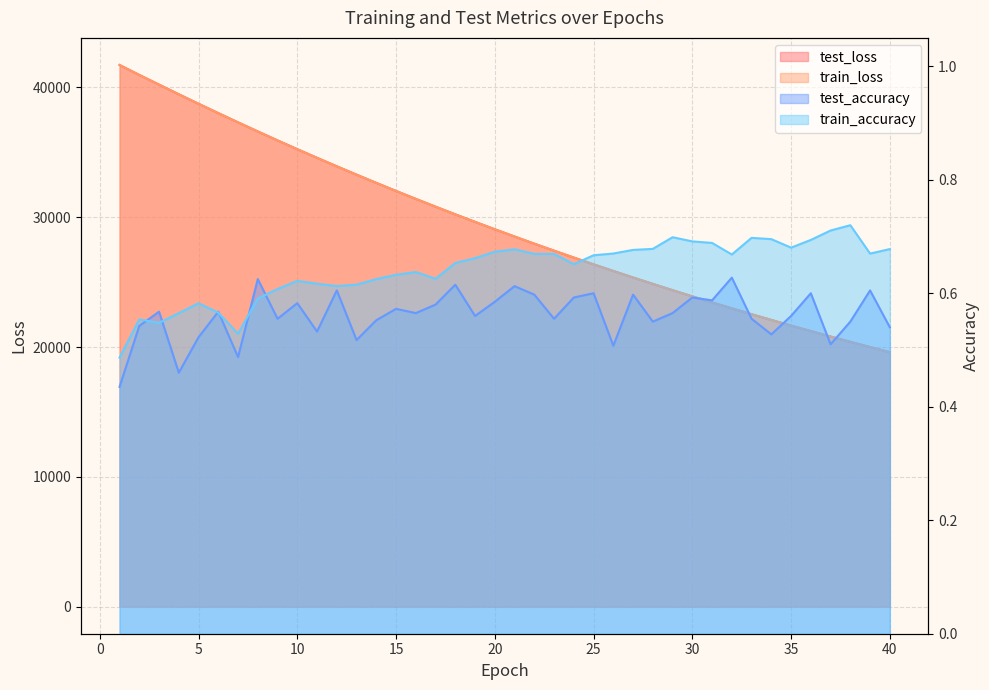

How many data points in train_loss are above 29075?

20